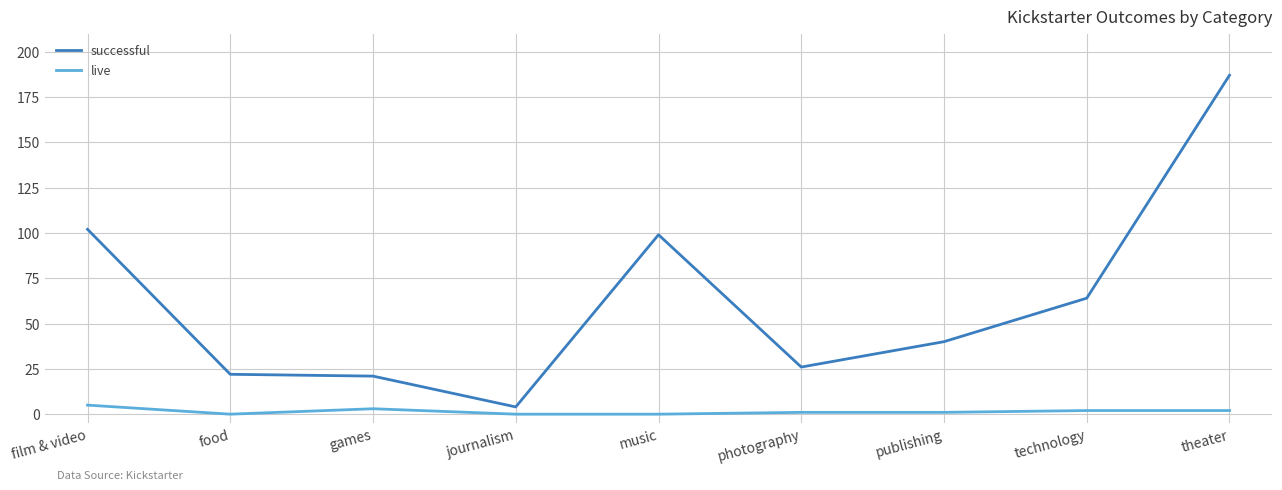

Which series has the largest range (max minus min)?

successful